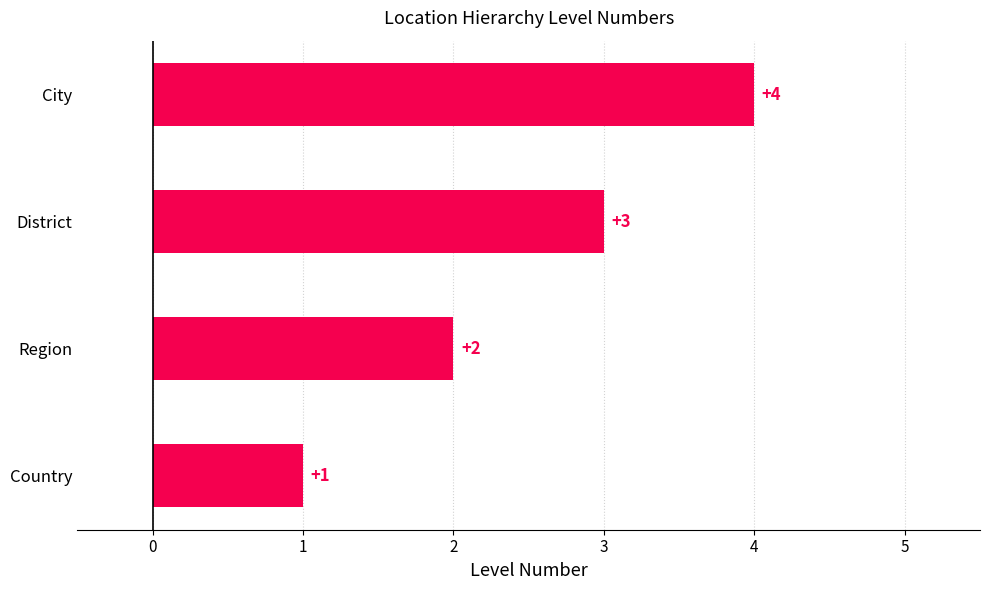

The chart shows a value of 4 at City. True or false?

True